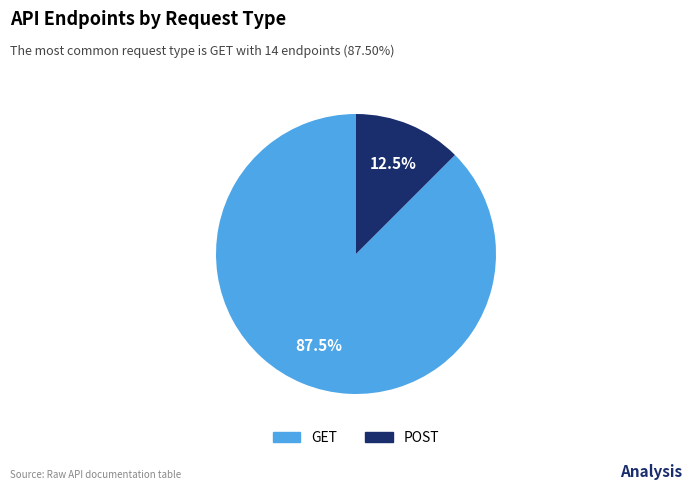

Rank the categories by value from highest to lowest.

GET, POST